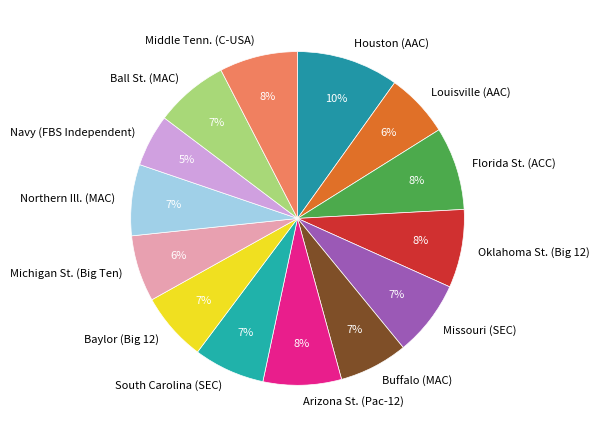

True or false: Michigan St. (Big Ten) accounts for 1% of the total.

False